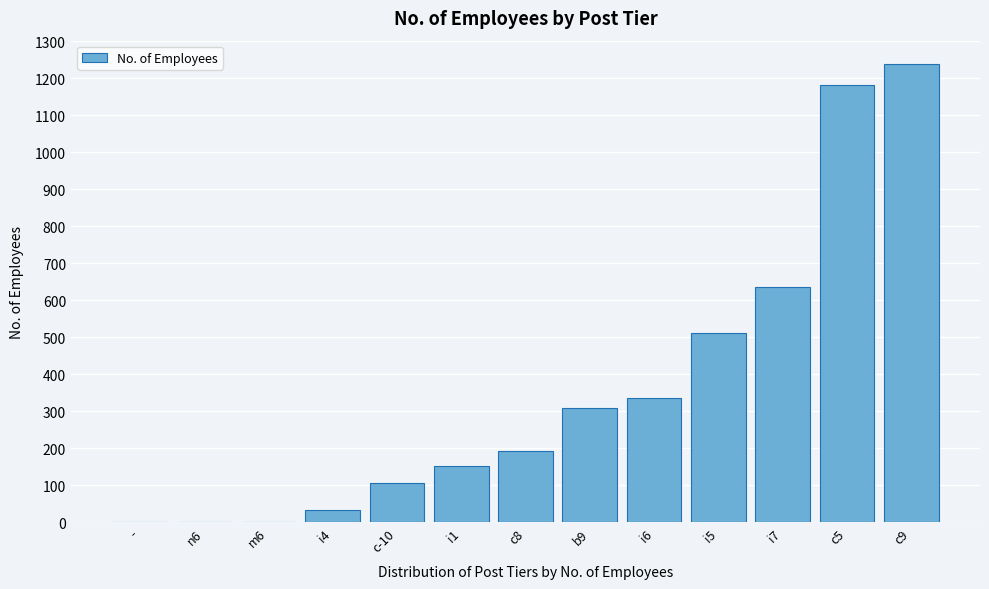

What is the sum of all values?

4697